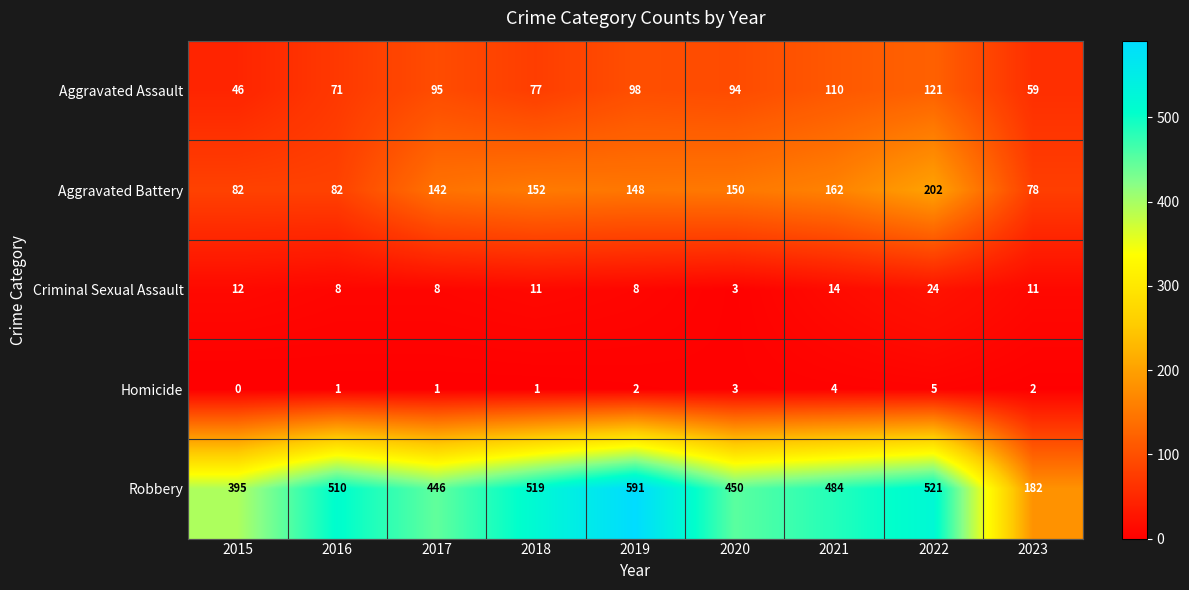

Which label corresponds to the largest value in the chart?

2019